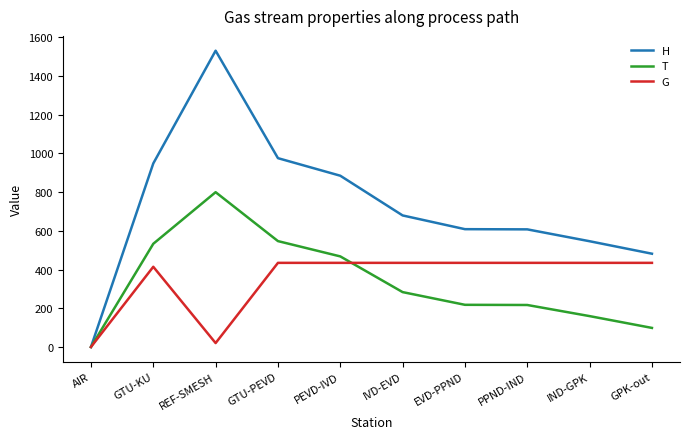

Is the value of T at GPK-out greater than the value of G at GTU-PEVD?

No